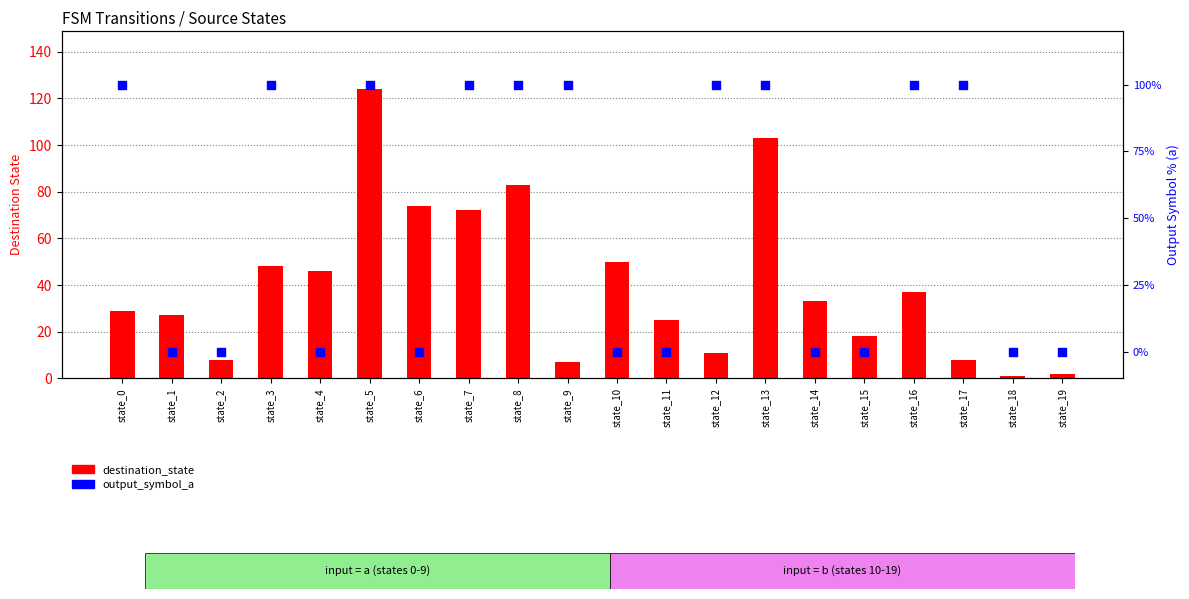

At how many categories does at least one series exceed 99?

10